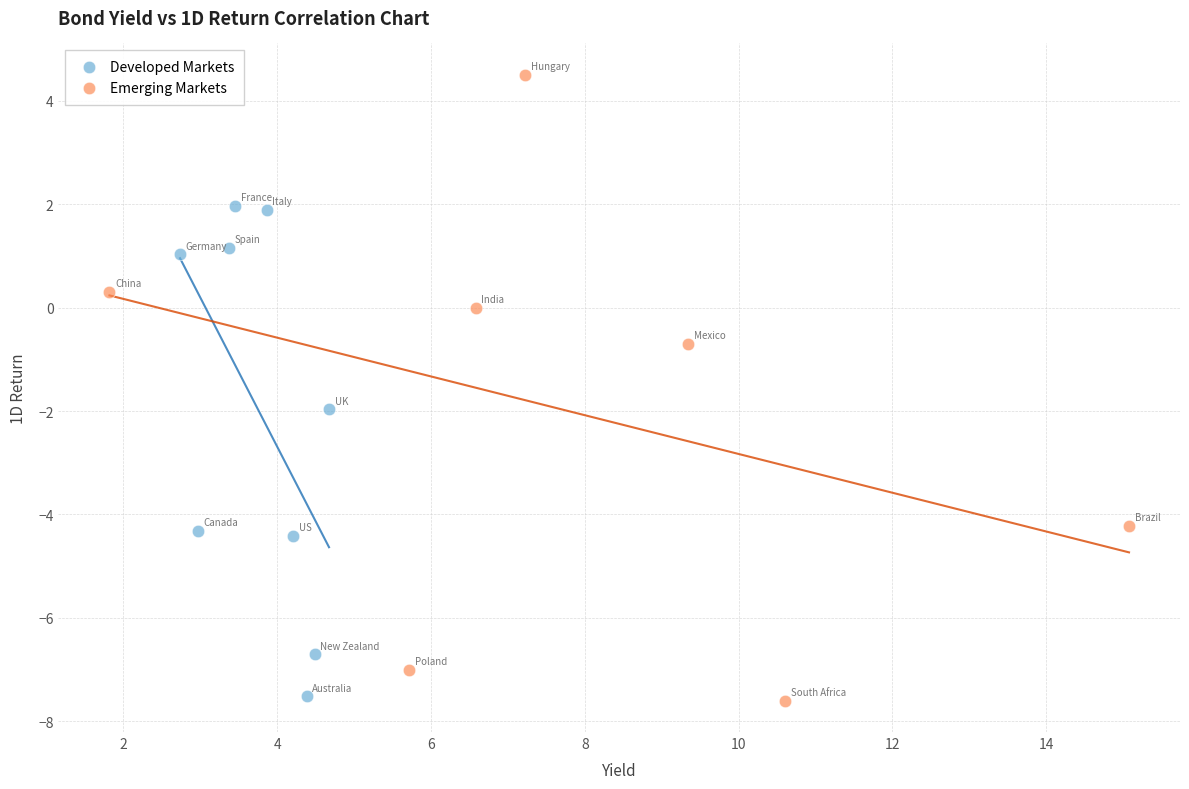

Which series reaches the maximum Y coordinate?

Emerging Markets